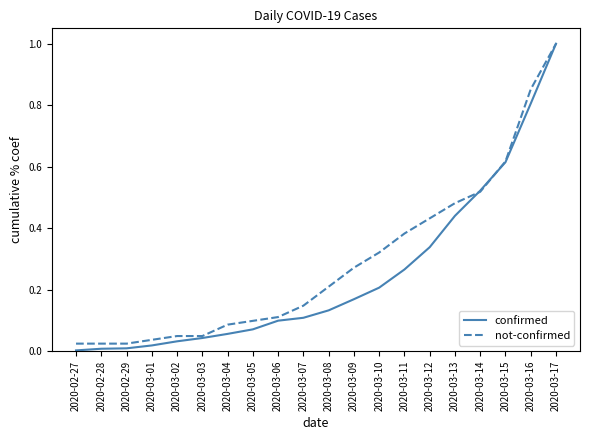

Which category has the highest value in the not-confirmed series?

2020-03-17